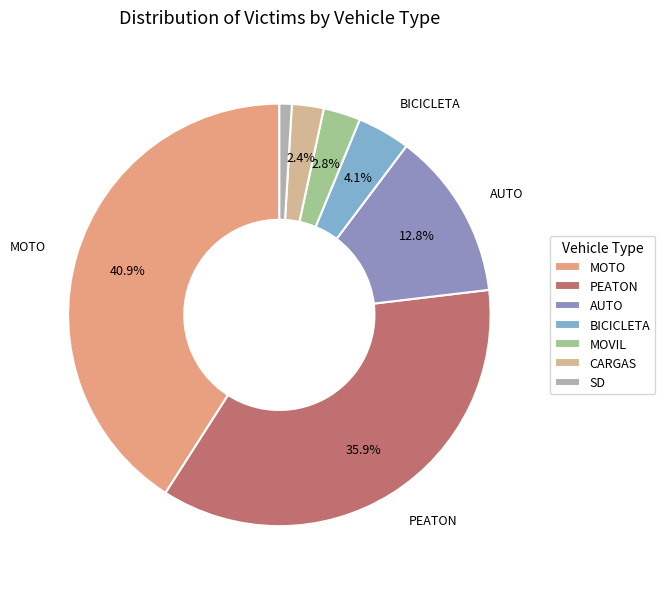

How many slices are in this pie chart?

7